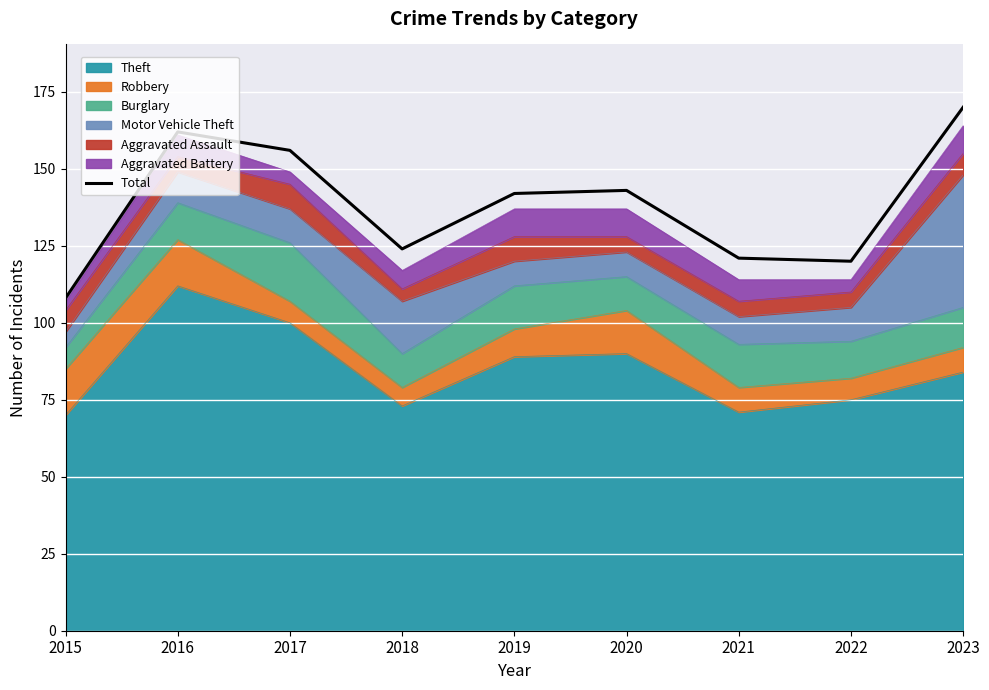

Which label corresponds to the largest value in the chart?

2023